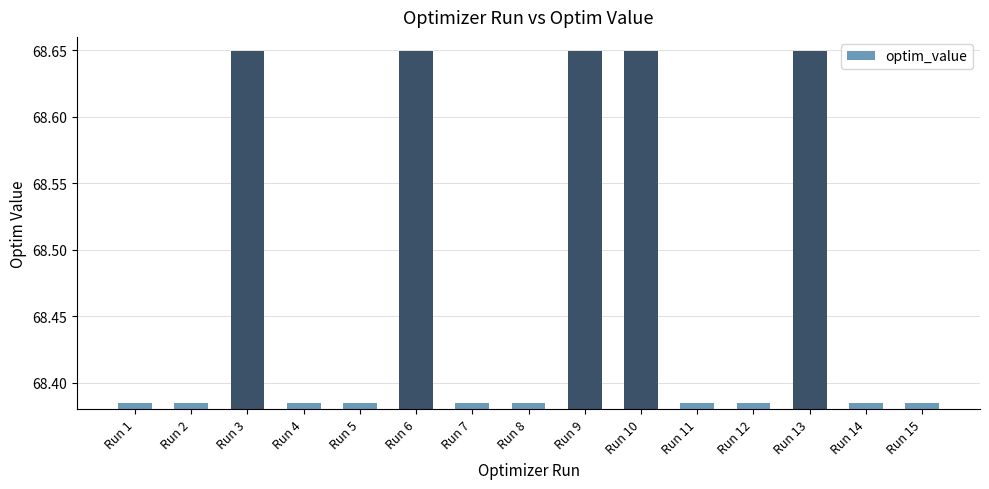

How many values are between 68 and 69?

15